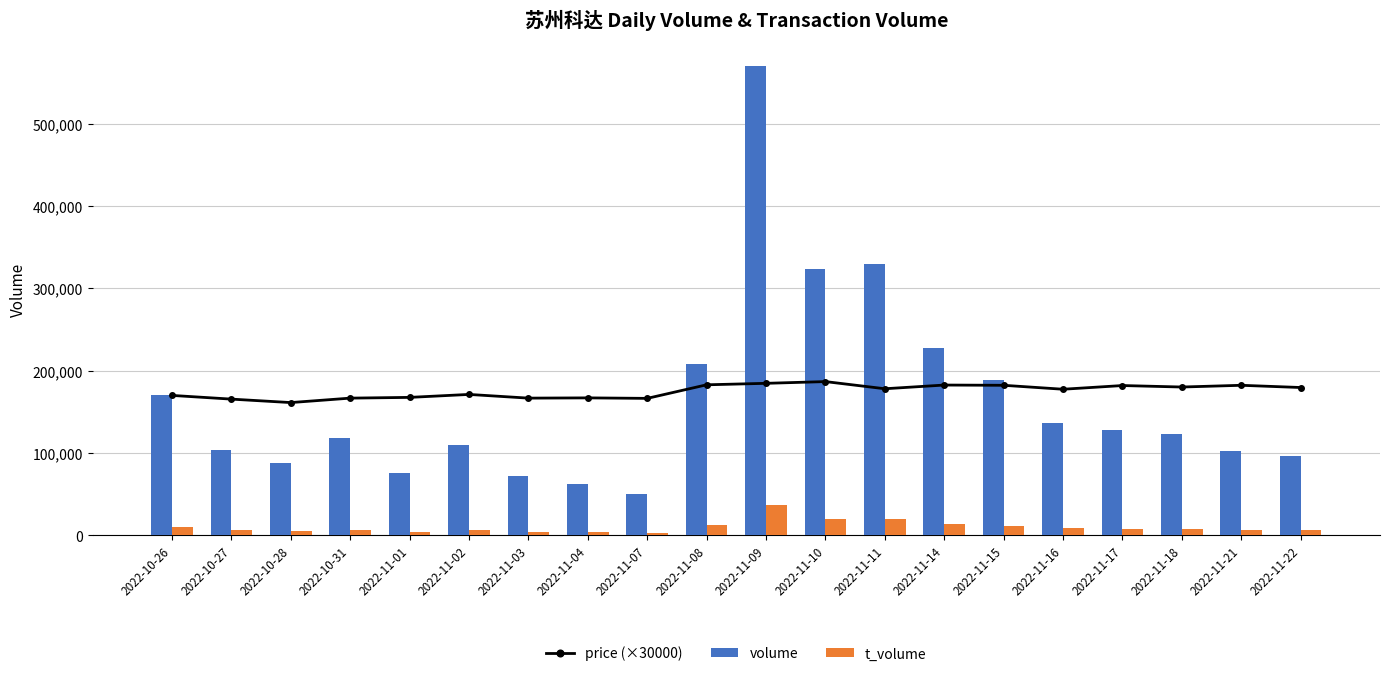

Reading left to right, what are all the values shown in this chart?

price (×30000): 169800	165300	161100	166500	167400	171000	166500	166800	166200	182700	184500	186600	177900	182400	182100	177300	181800	180000	182100	179400
volume: 170416	103778	87118	117968	75257	108971	71755	62173	50282	207744	569924	322976	329789	227443	188597	136168	128356	123345	101707	96258
t_volume: 9522	5763	4773	6510	4165	6210	4008	3446	2797	12158	36763	19833	20010	13634	11367	8160	7676	7474	6085	5828